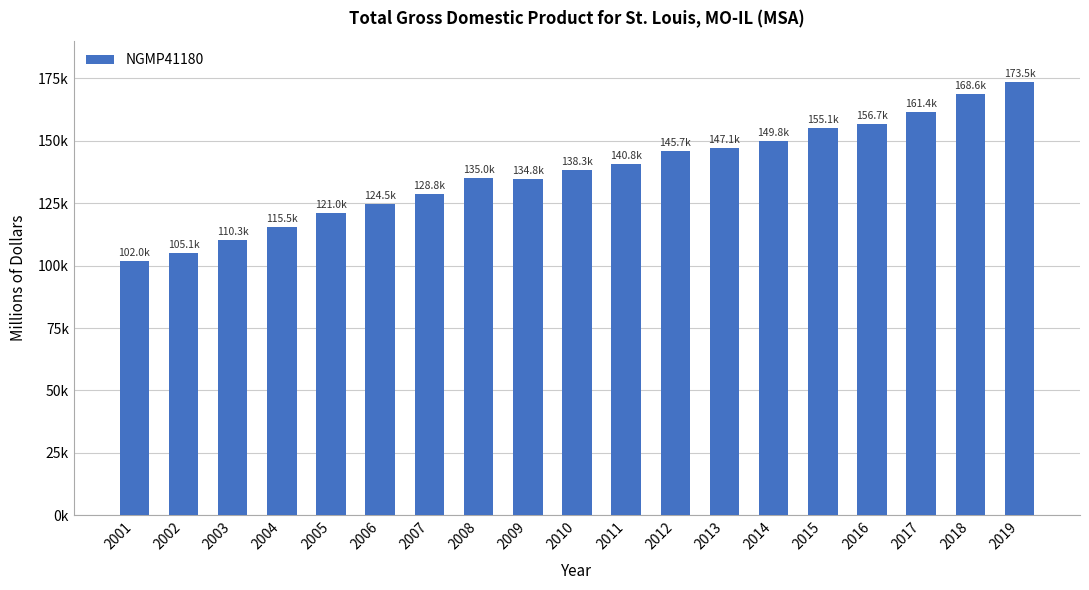

Reading left to right, extract all data points from this chart.

2001=101951.8	2002=105099.2	2003=110331.1	2004=115478.2	2005=120985.1	2006=124542.1	2007=128839.9	2008=134960.4	2009=134803.7	2010=138289.3	2011=140820.2	2012=145745.6	2013=147142.8	2014=149845.2	2015=155123.5	2016=156673.9	2017=161393.0	2018=168626.7	2019=173456.2